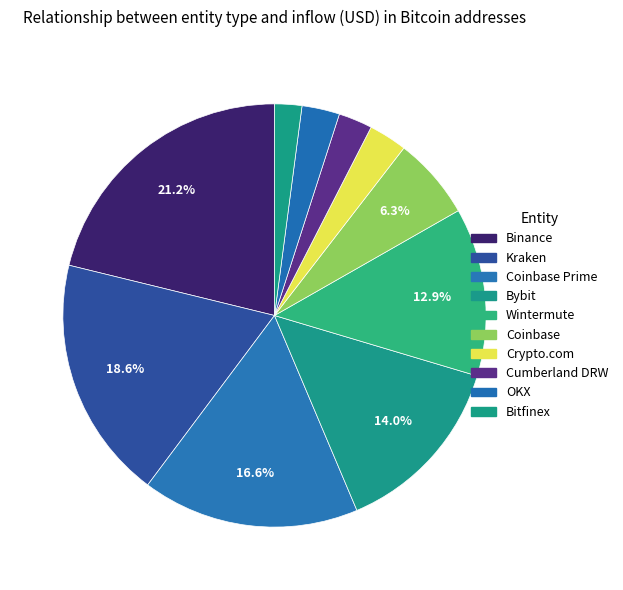

Which slice is the largest?

Binance